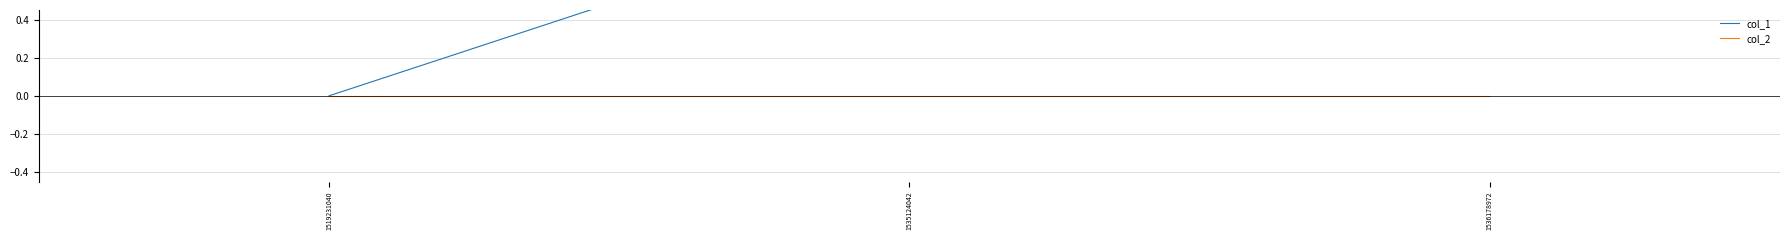

The col_2 series shows 0 at 1535124042. True or false?

True